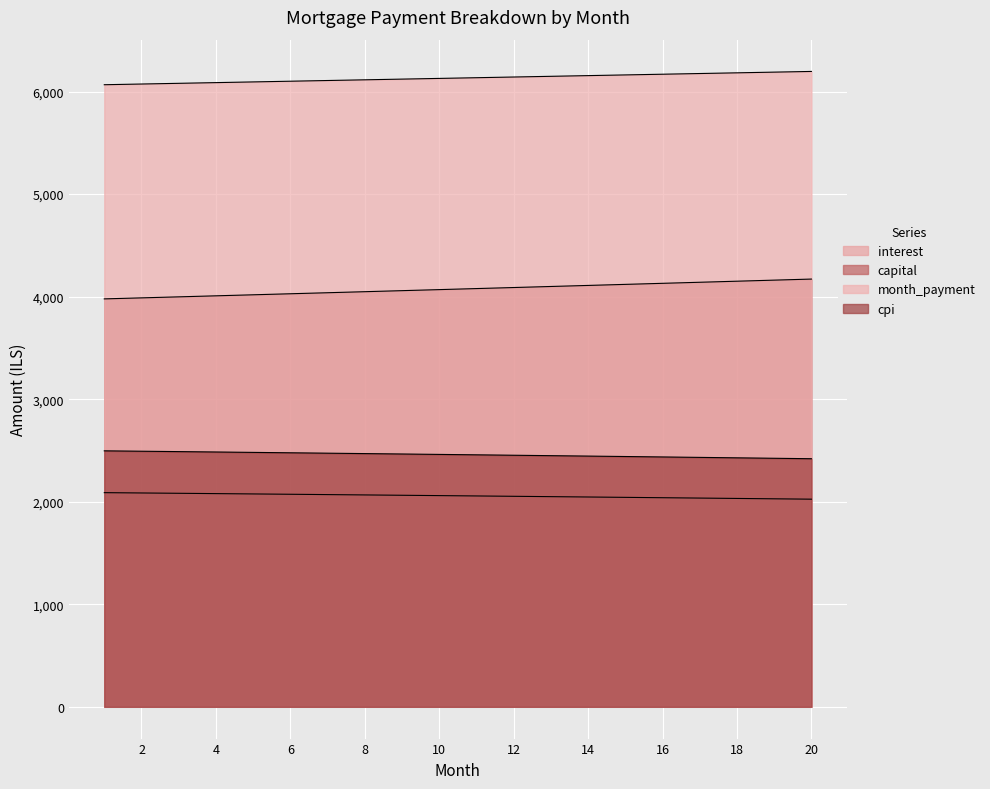

List the series in order of their peak value, highest first.

month_payment, capital, cpi, interest